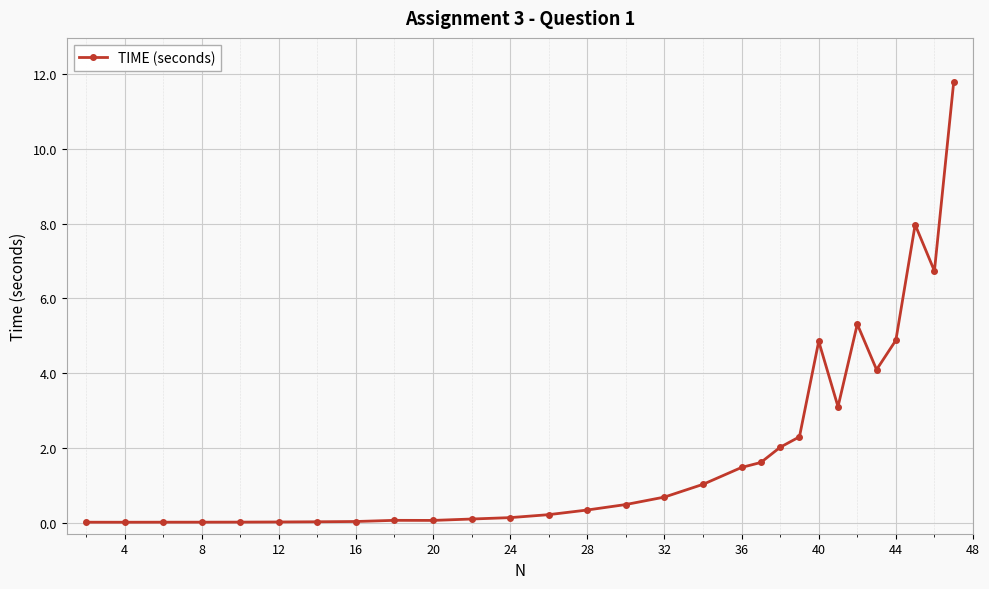

How many lines are shown in the chart?

1